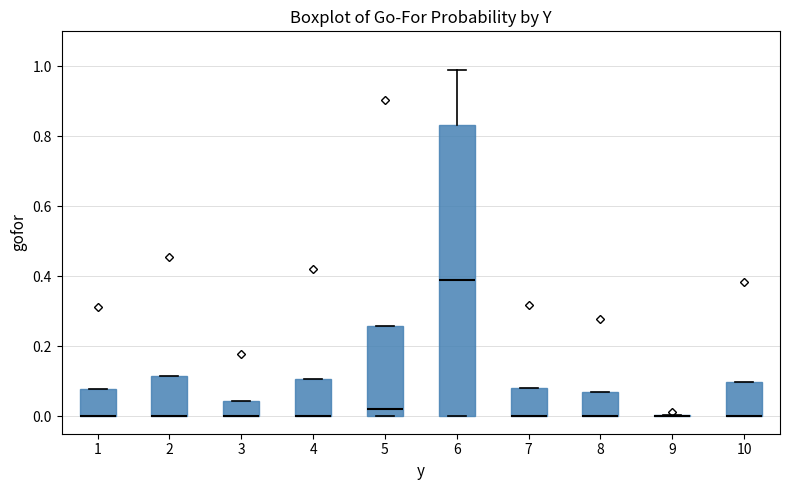

Which box is the tallest, from its lower edge to its upper edge?

6